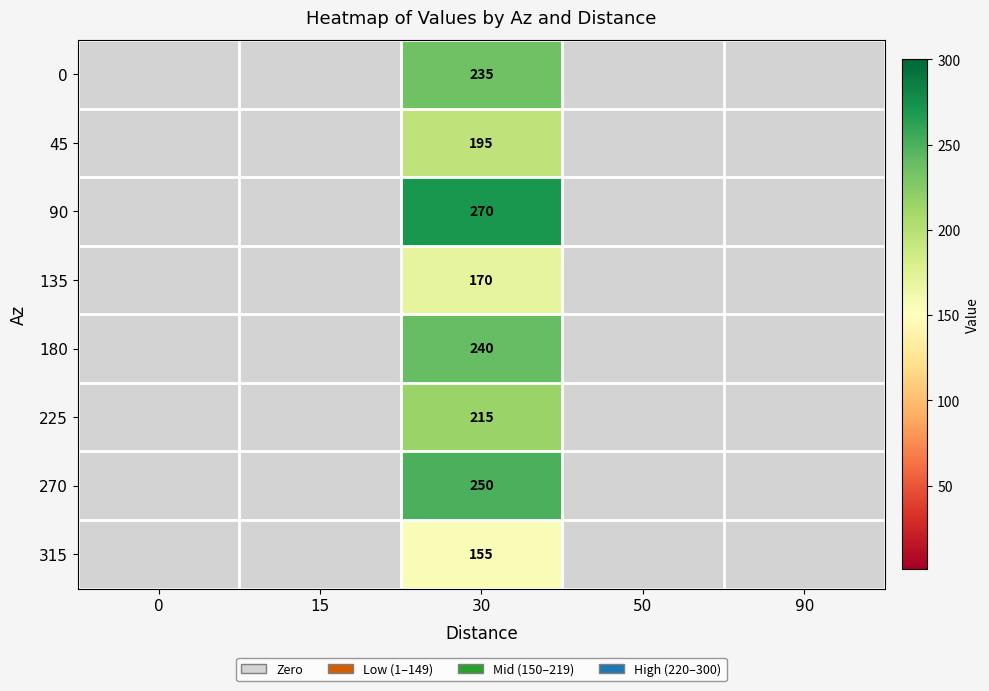

Is it true that 45 equals 195 at 30?

True